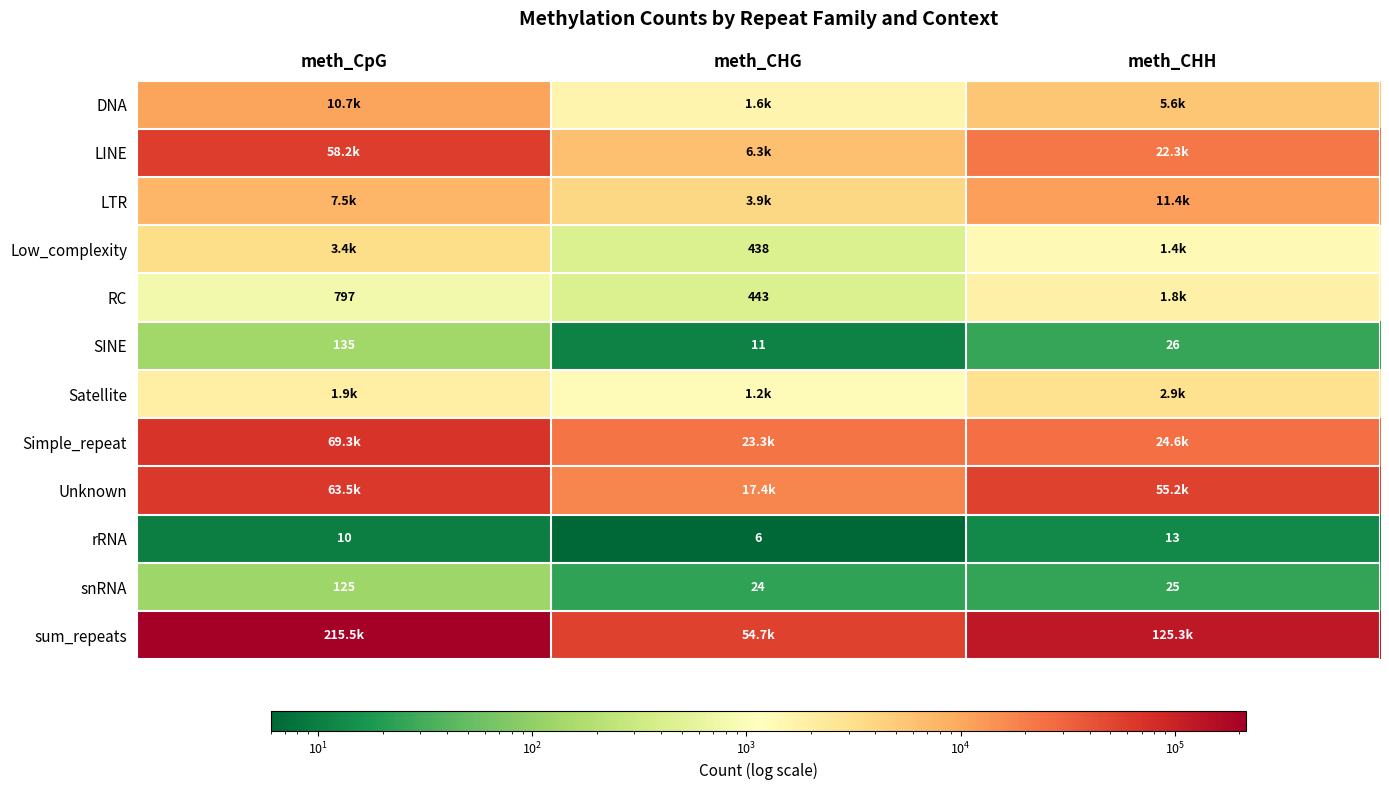

At which label is snRNA closest to 74?

meth_CHH